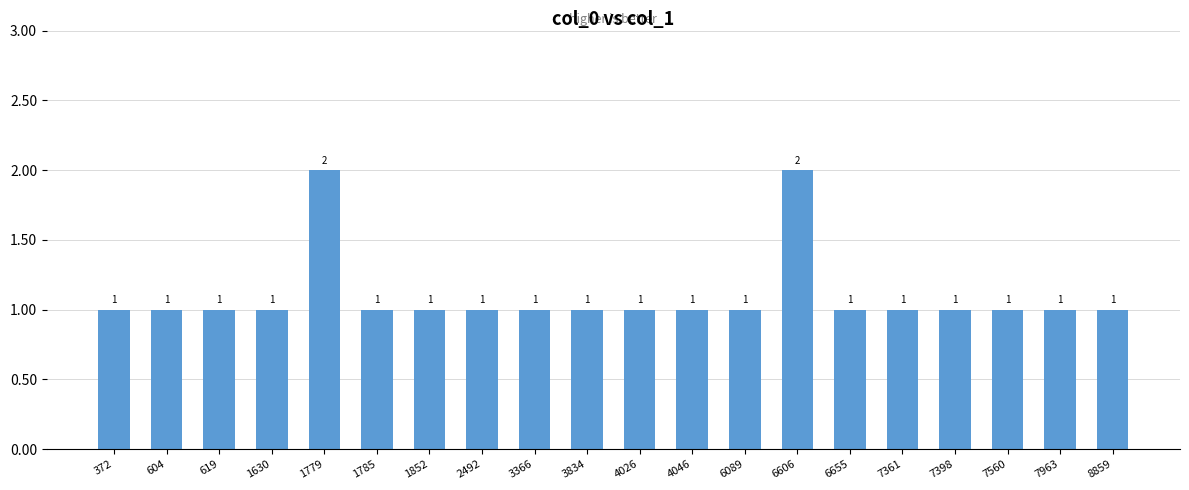

What is the value of the 20th bar from the left?

1